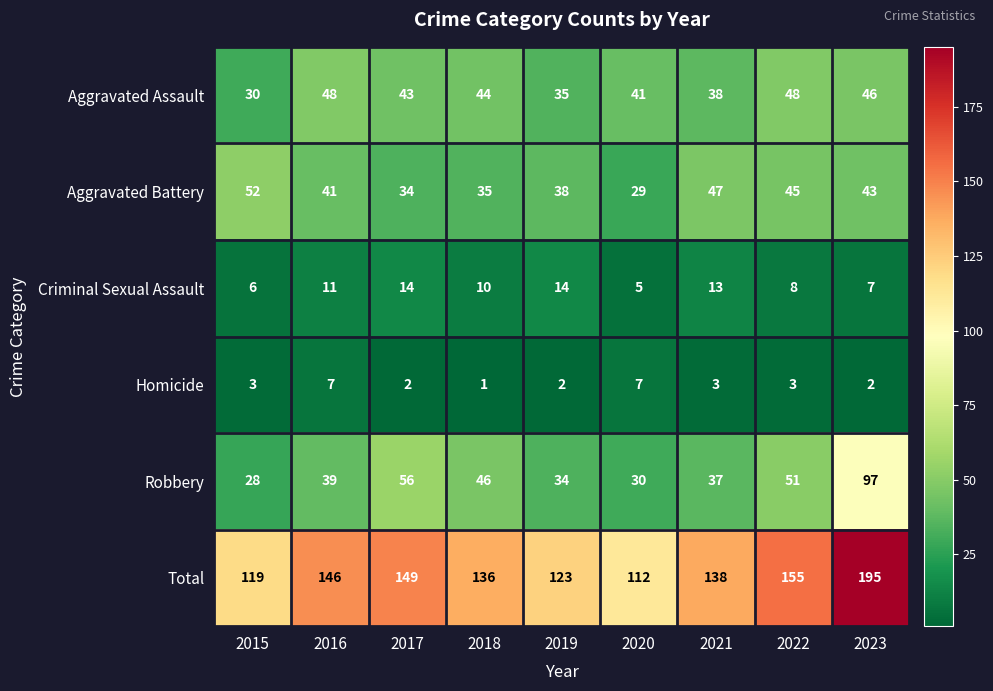

Rank the categories by Aggravated Battery value from lowest to highest.

2020, 2017, 2018, 2019, 2016, 2023, 2022, 2021, 2015